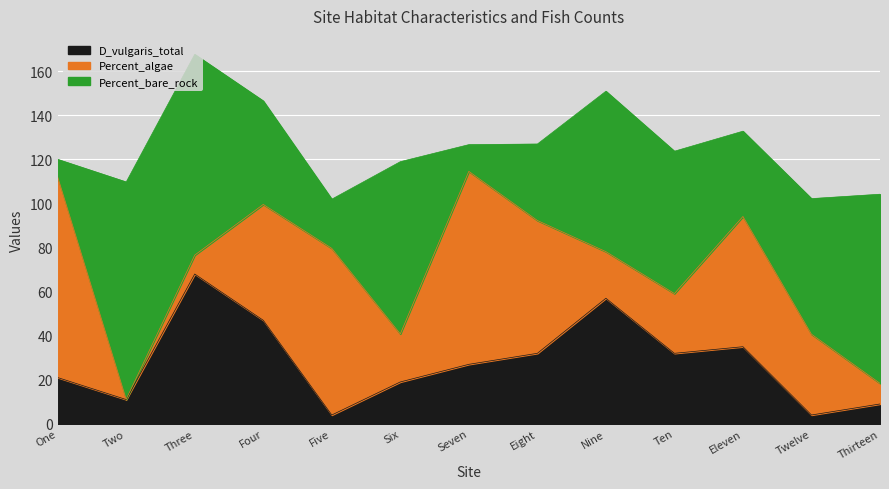

True or false: Percent_bare_rock has more than 0 interior local peaks.

True